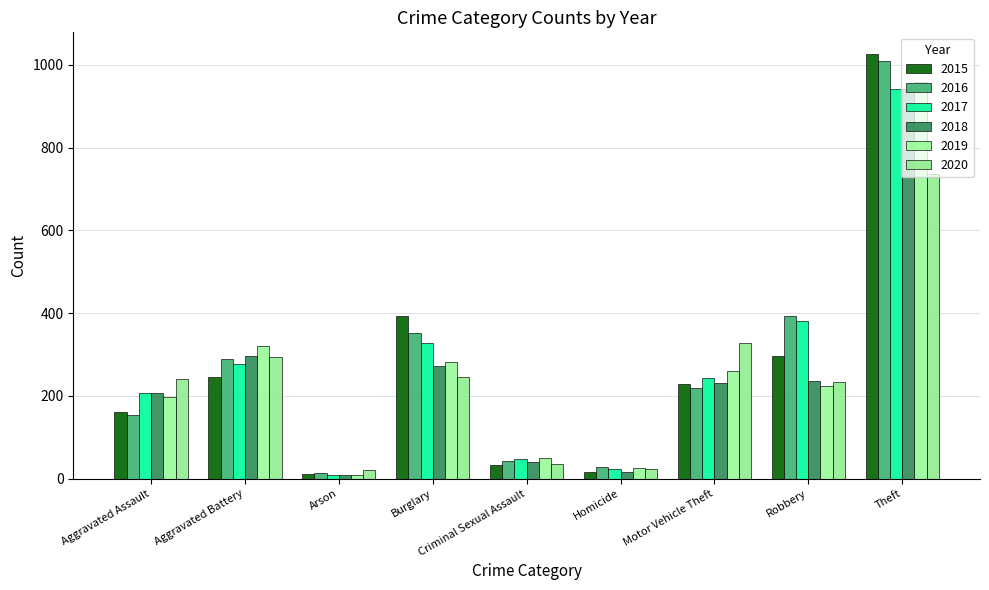

Reading right to left, transcribe all the data shown in this chart.

2015: Theft=1027	Robbery=297	Motor Vehicle Theft=228	Homicide=17	Criminal Sexual Assault=34	Burglary=393	Arson=11	Aggravated Battery=246	Aggravated Assault=160
2016: Theft=1009	Robbery=394	Motor Vehicle Theft=218	Homicide=29	Criminal Sexual Assault=43	Burglary=352	Arson=13	Aggravated Battery=288	Aggravated Assault=154
2017: Theft=941	Robbery=381	Motor Vehicle Theft=243	Homicide=24	Criminal Sexual Assault=47	Burglary=327	Arson=9	Aggravated Battery=277	Aggravated Assault=207
2018: Theft=941	Robbery=237	Motor Vehicle Theft=232	Homicide=15	Criminal Sexual Assault=40	Burglary=273	Arson=9	Aggravated Battery=297	Aggravated Assault=206
2019: Theft=959	Robbery=224	Motor Vehicle Theft=260	Homicide=27	Criminal Sexual Assault=51	Burglary=281	Arson=8	Aggravated Battery=321	Aggravated Assault=197
2020: Theft=736	Robbery=233	Motor Vehicle Theft=328	Homicide=24	Criminal Sexual Assault=36	Burglary=245	Arson=20	Aggravated Battery=294	Aggravated Assault=242